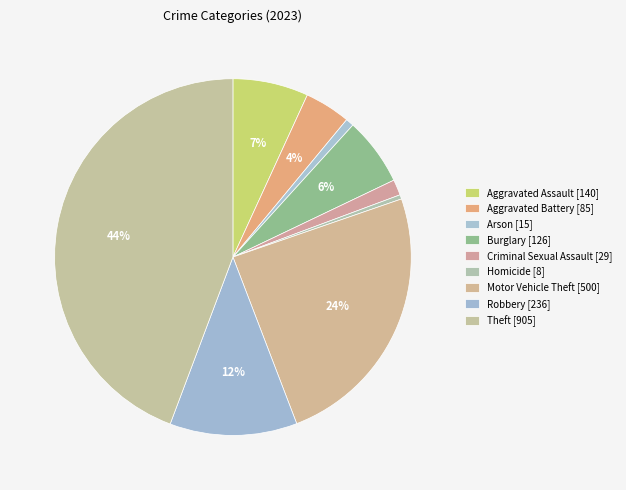

To the nearest percent, what is the difference between the largest and smallest slice percentages?

44%